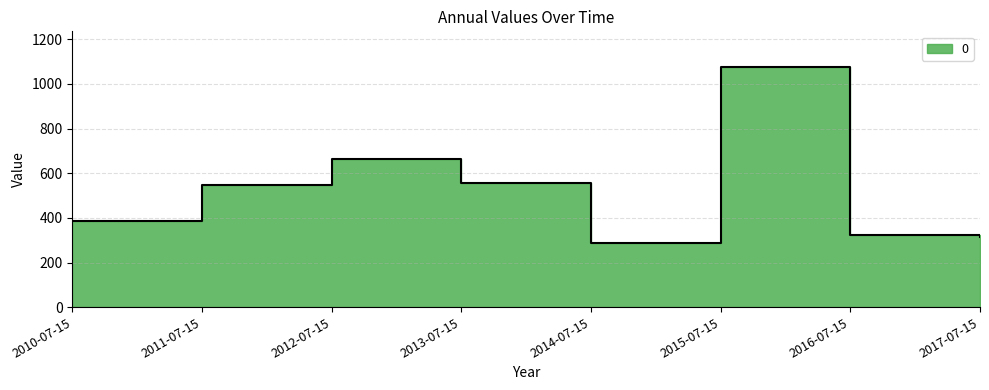

Rank the categories by value from highest to lowest.

2015-07-15, 2012-07-15, 2013-07-15, 2011-07-15, 2010-07-15, 2016-07-15, 2017-07-15, 2014-07-15